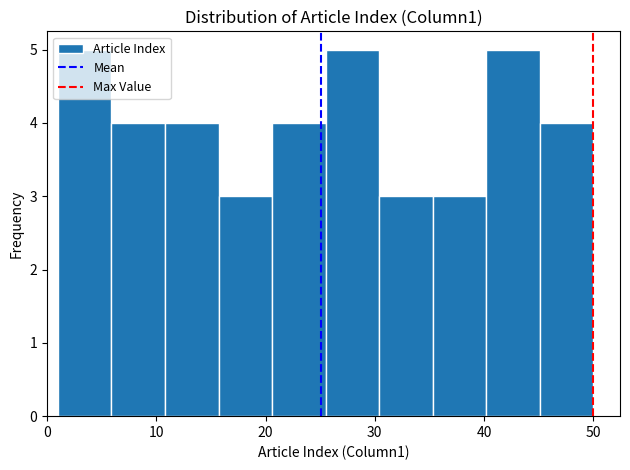

Reading left to right, transcribe this chart: for each bar, give the range it covers on the x-axis and its height. Neither the bar edges nor the heights are printed on the chart, so give them approximately, as read against the axes.

1.0 to 5.9: 5
5.9 to 10.8: 4
10.8 to 15.7: 4
15.7 to 20.6: 3
20.6 to 25.5: 4
25.5 to 30.4: 5
30.4 to 35.3: 3
35.3 to 40.2: 3
40.2 to 45.1: 5
45.1 to 50.0: 4